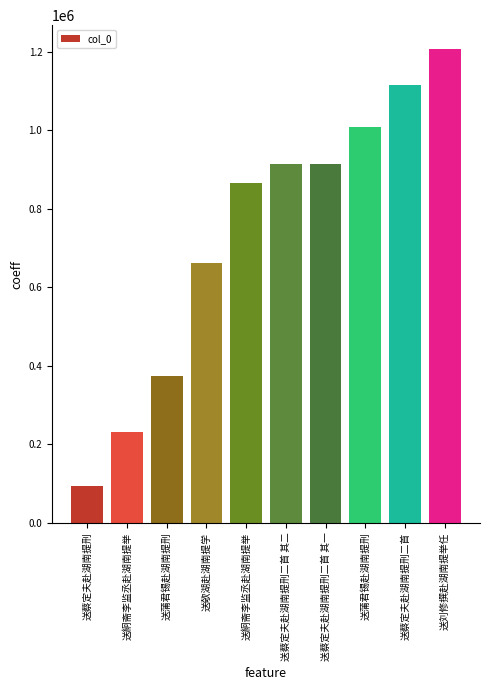

Which label corresponds to the largest value in the chart?

送刘修撰赴湖南提举任